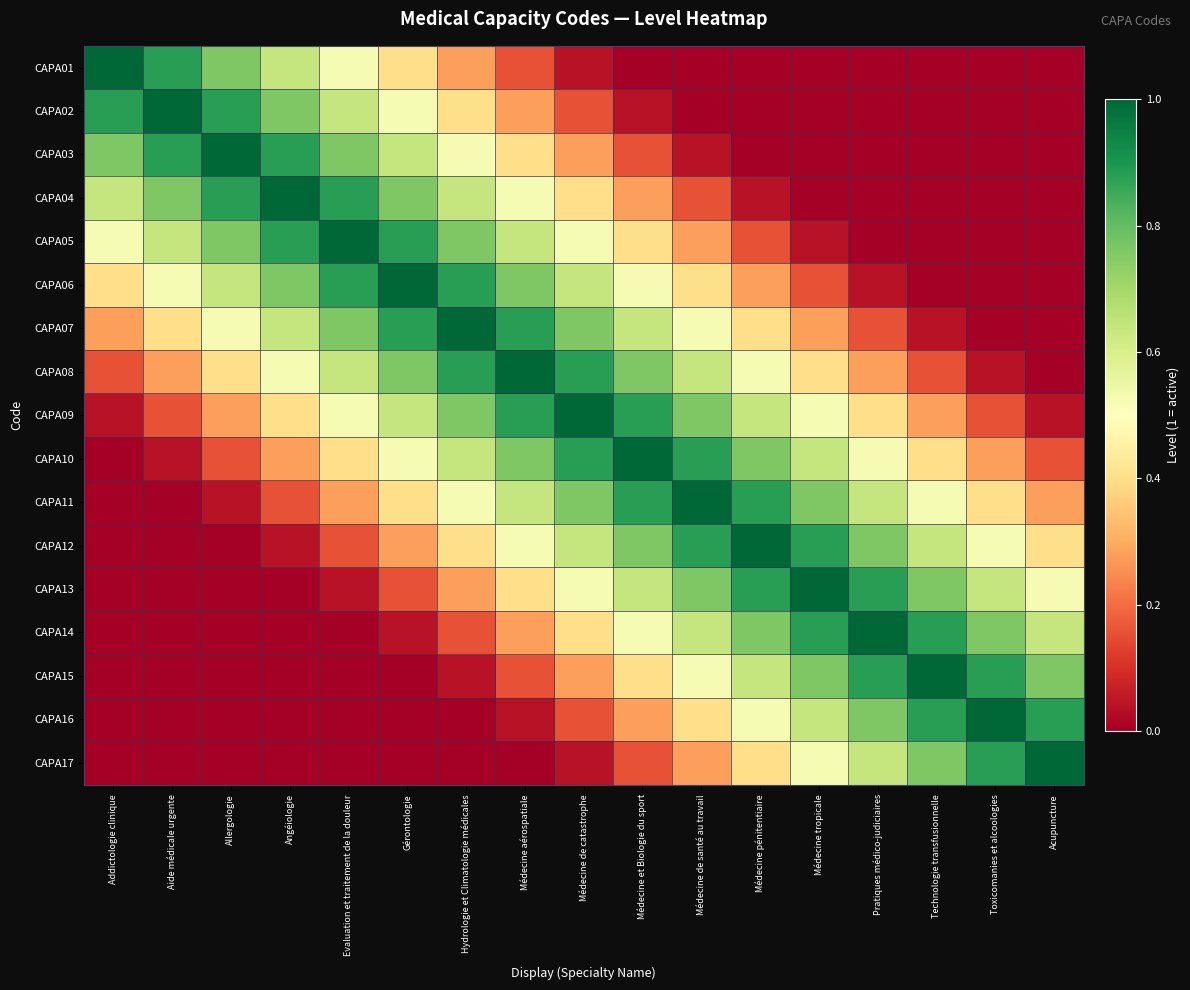

Rank the series at Acupuncture from highest to lowest value.

CAPA17, CAPA16, CAPA15, CAPA14, CAPA13, CAPA12, CAPA11, CAPA10, CAPA09, CAPA01, CAPA02, CAPA03, CAPA04, CAPA05, CAPA06, CAPA07, CAPA08